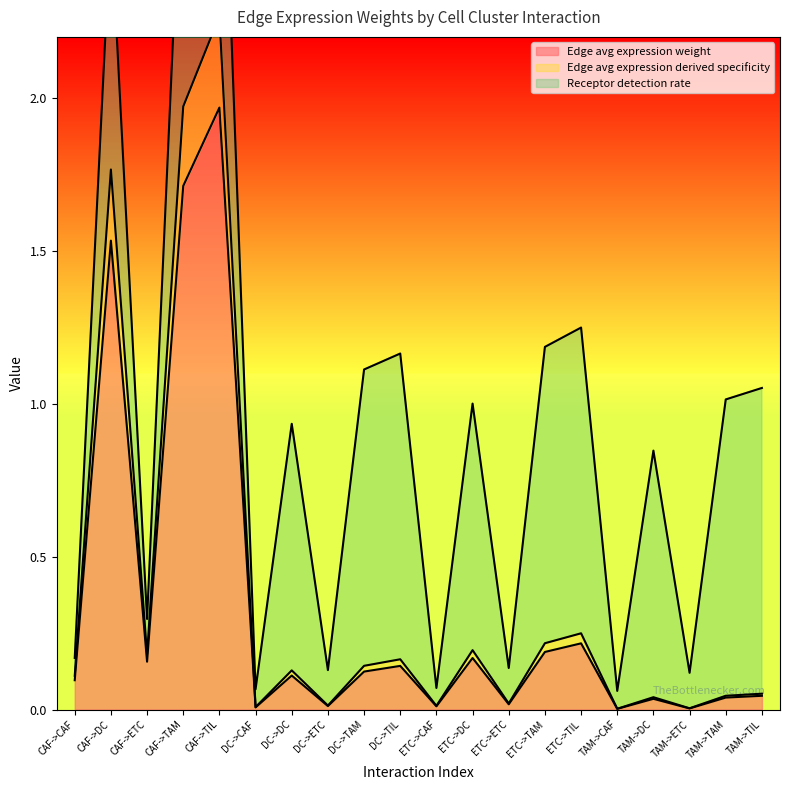

Is it true that Edge avg expression weight equals 0.7 at CAF->TAM?

False